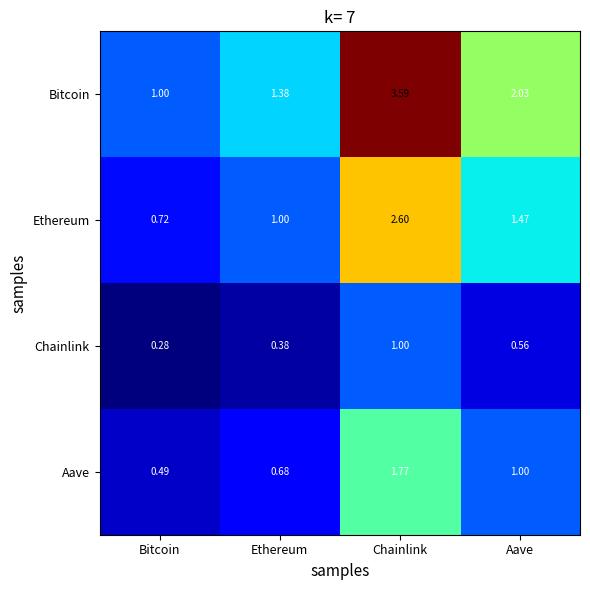

At which category is the sum across all series the highest?

Chainlink